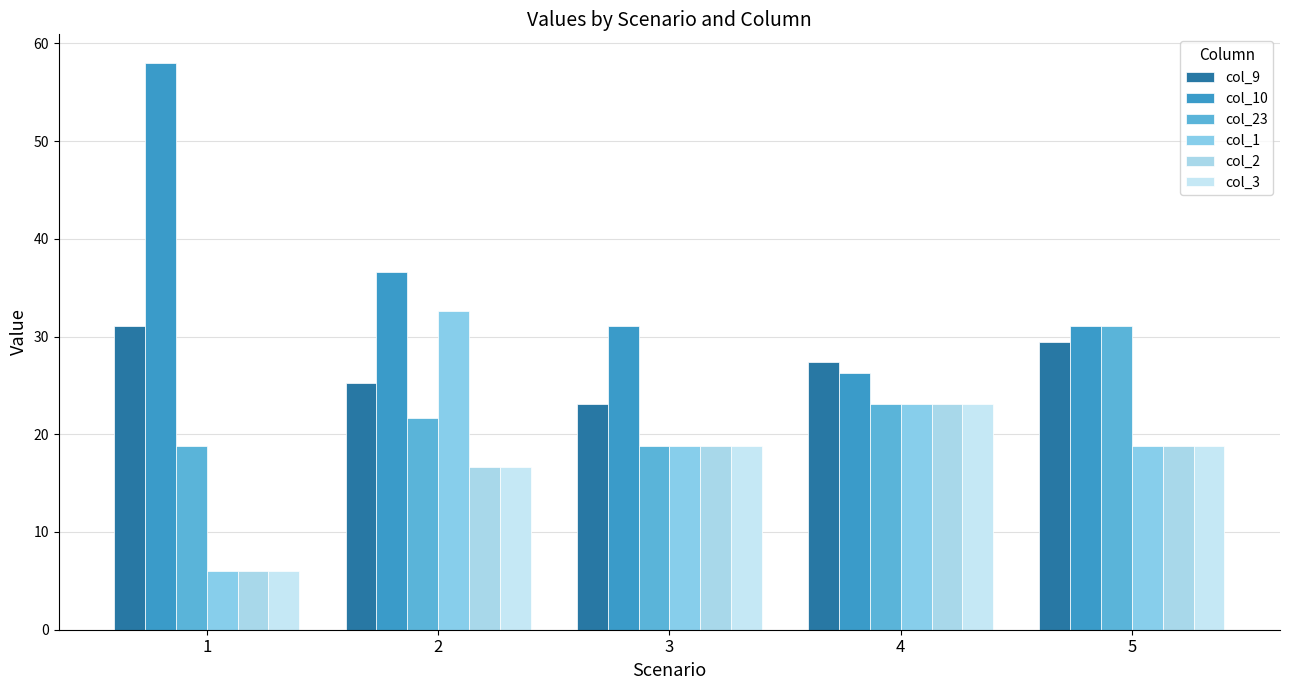

How many bars are there in total?

30